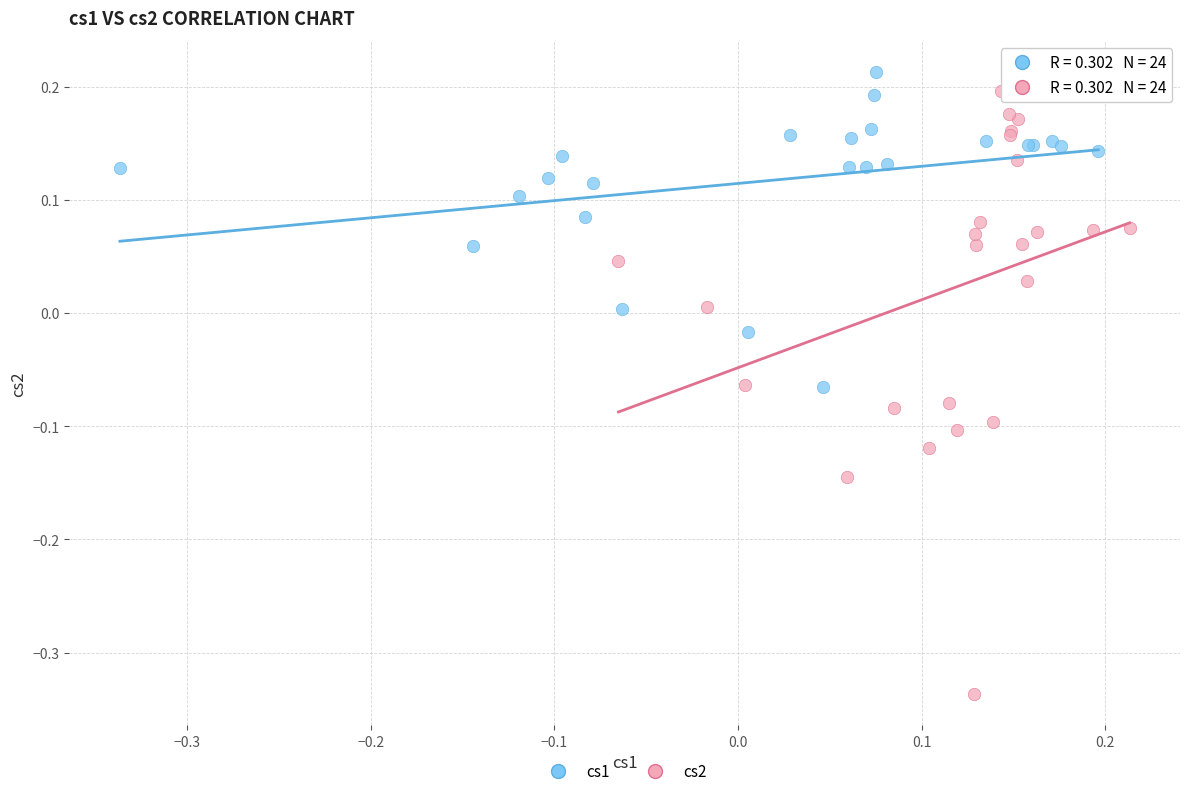

Which series contains the lowest Y value?

cs2